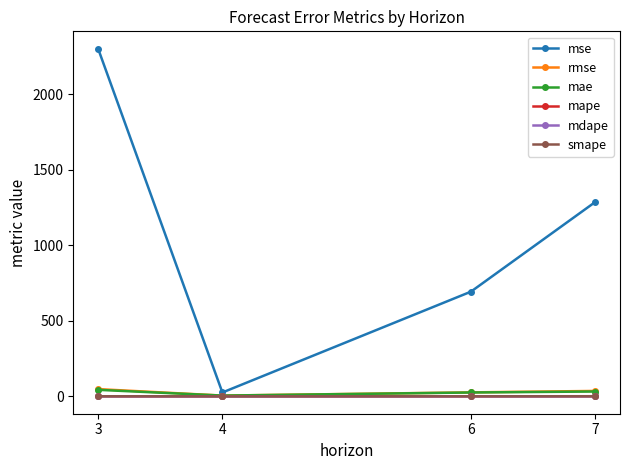

The mdape series shows 0.1 at 4. True or false?

True